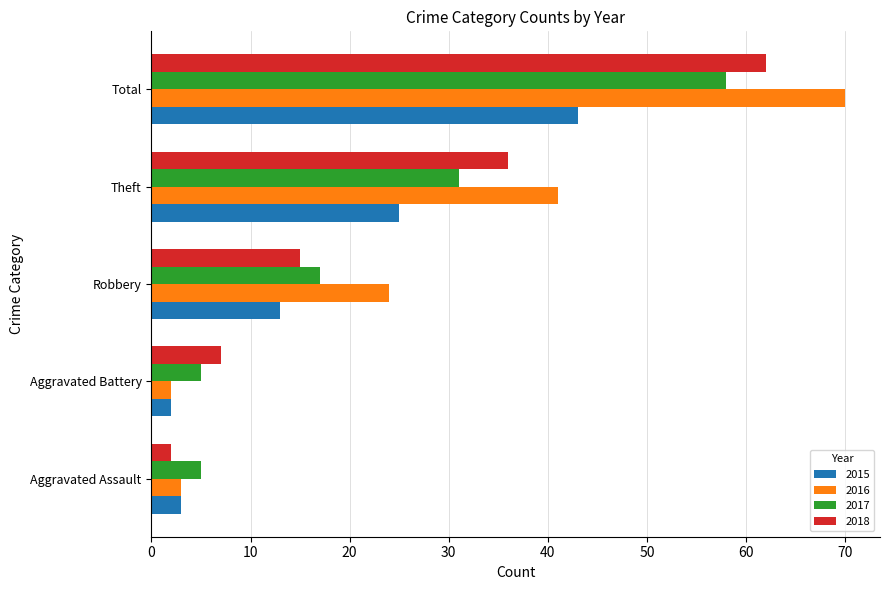

What is the average value of the 2016 series?

28